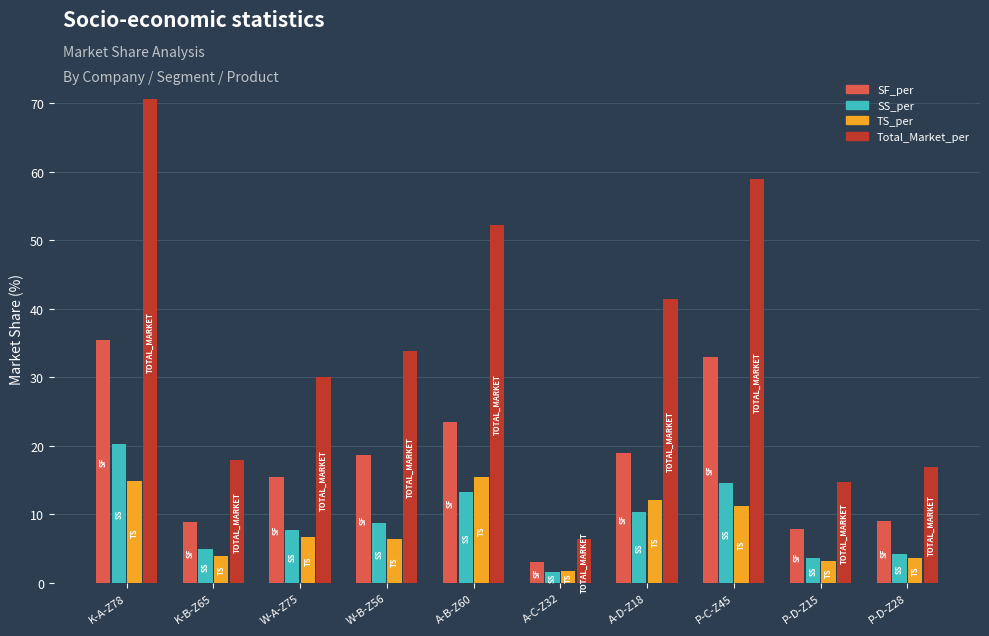

Is it true that TS_per equals 12.1 at A-D-Z18?

True